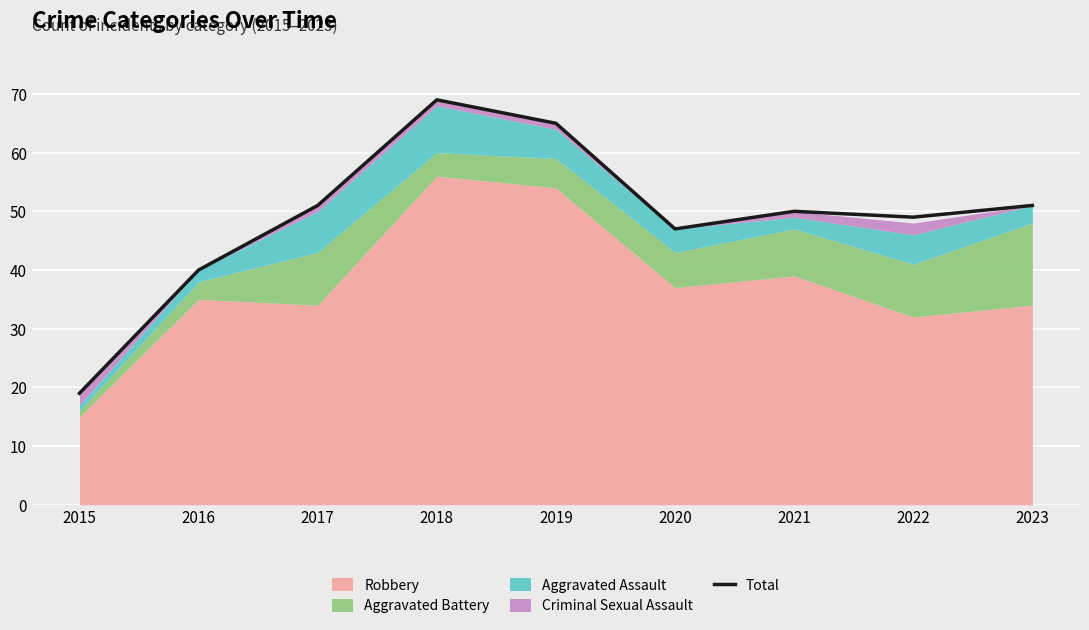

Is it true that the value at 2015 is 19?

True